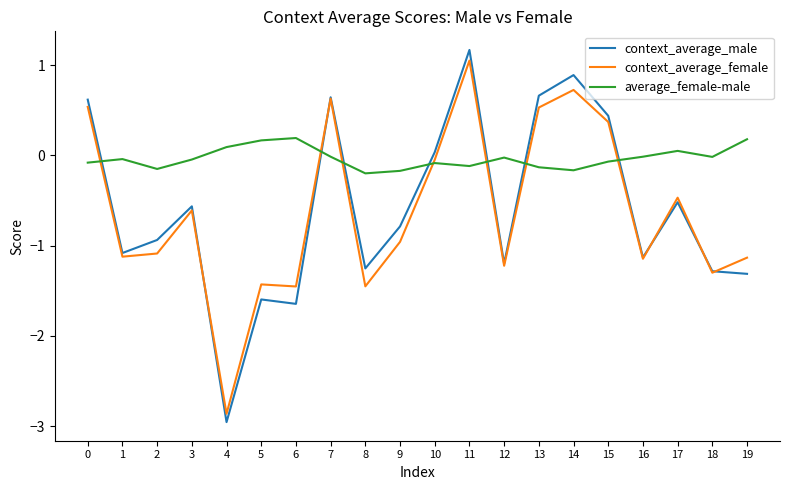

The context_average_male series shows -0.5 at 17. True or false?

True